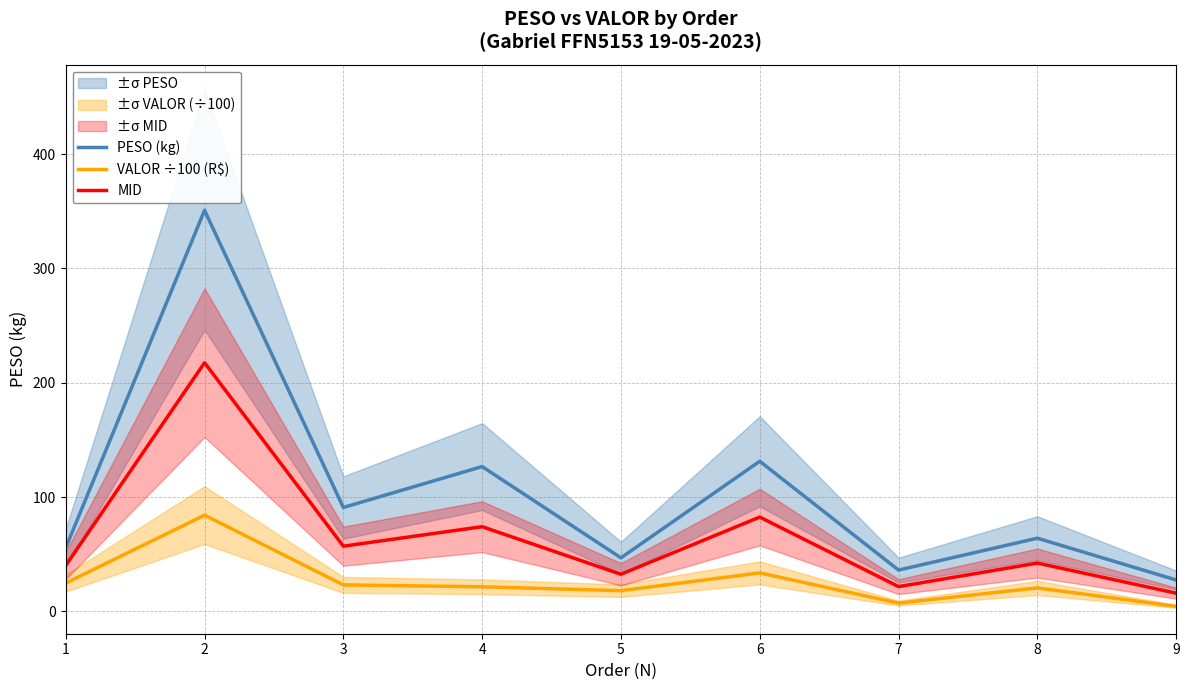

Which category has the highest value in the MID series?

2